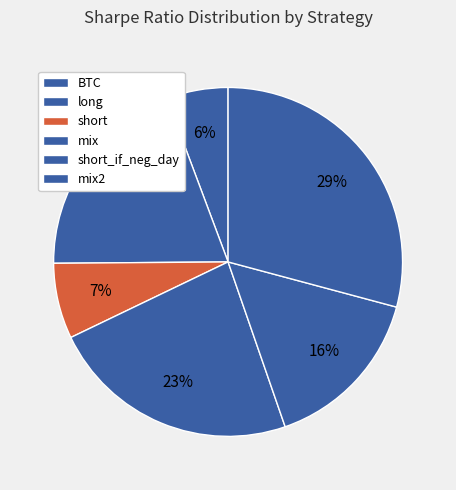

Rank the categories by value from lowest to highest.

BTC, short, short_if_neg_day, long, mix, mix2